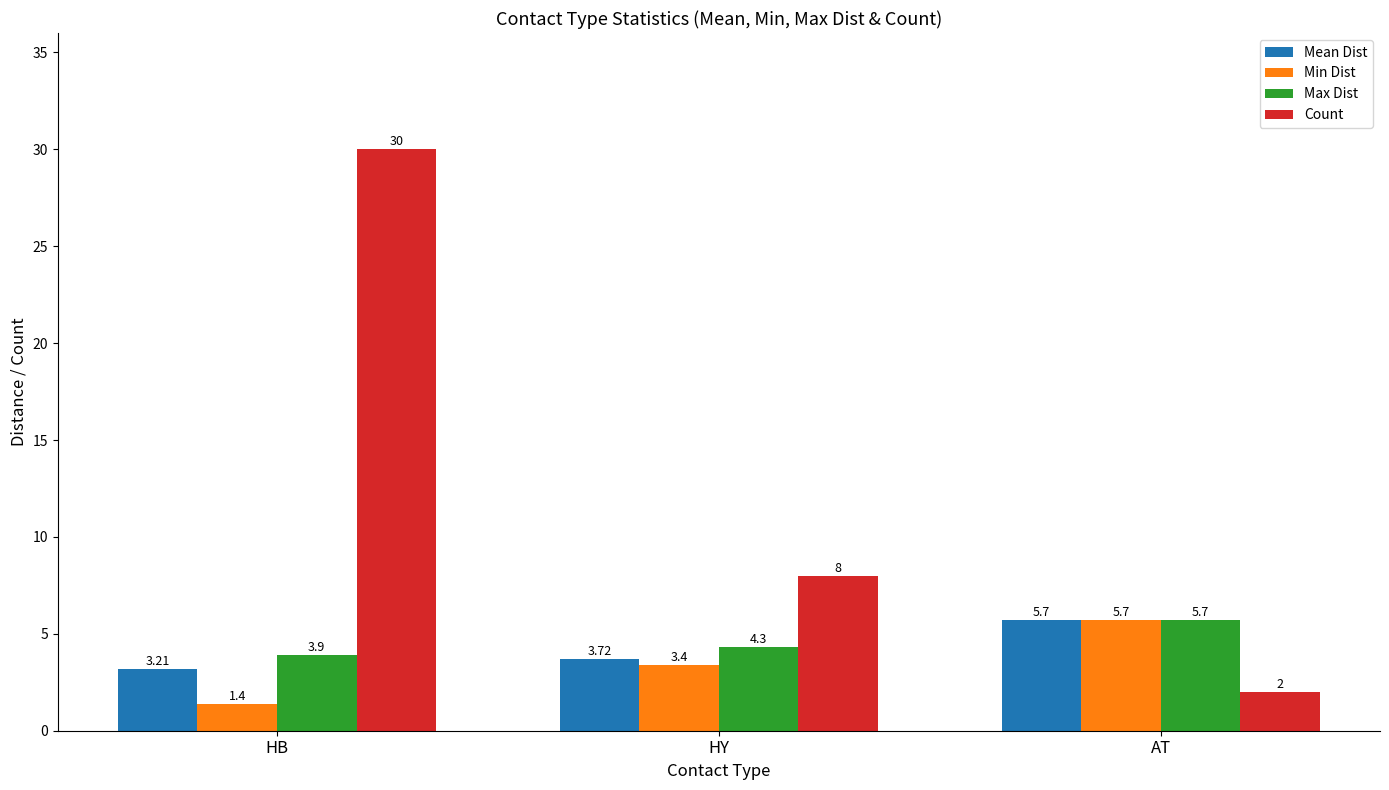

Which category has the lowest value across all series?

HB